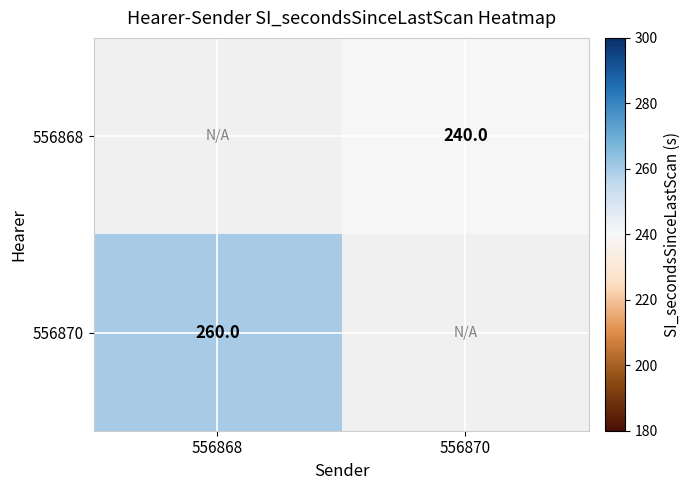

The value of 556868 at 556870 is 425. True or false?

False